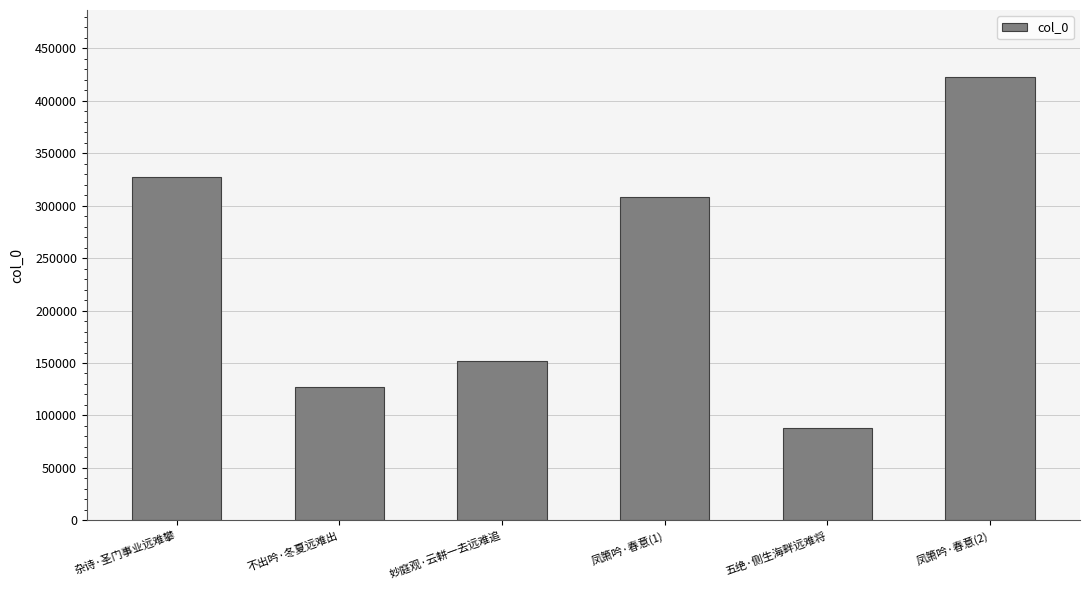

What is the label of the 6th bar from the right?

杂诗·圣门事业远难攀